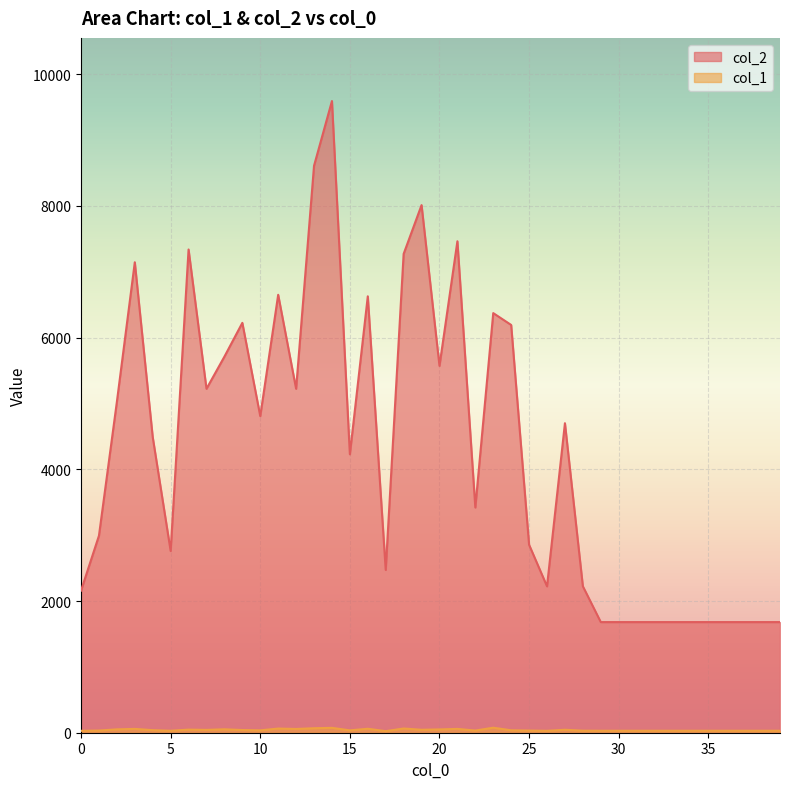

Is the value of col_2 at 26 greater than the value of col_1 at 6?

Yes